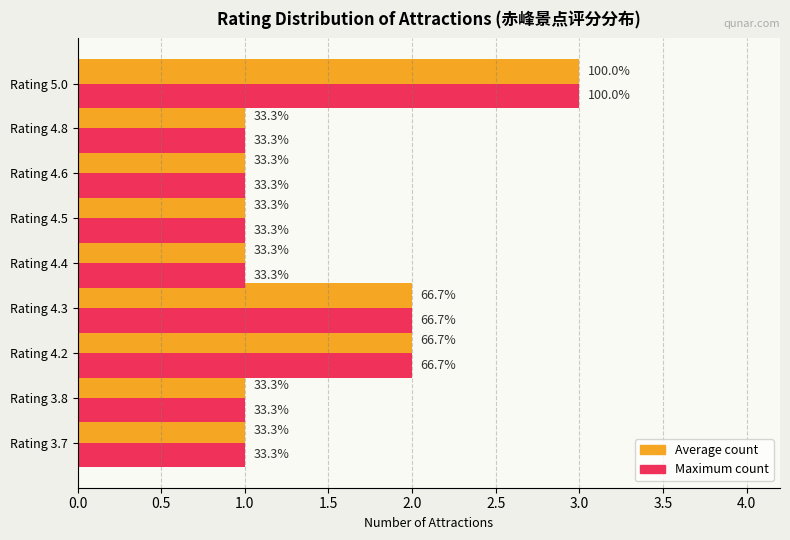

Reading left to right, list all the values displayed in this chart.

Average count: 1	1	2	2	1	1	1	1	3
Maximum count: 1	1	2	2	1	1	1	1	3